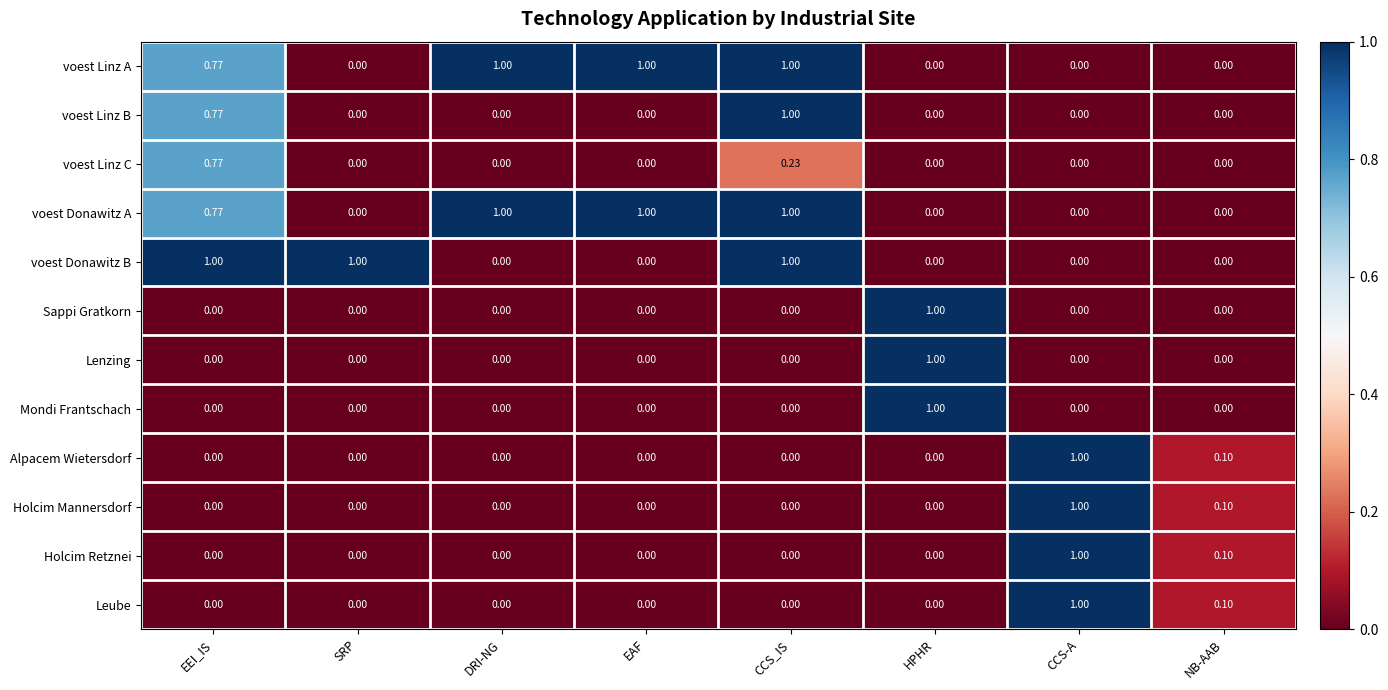

At which category is the sum across all series the highest?

CCS_IS